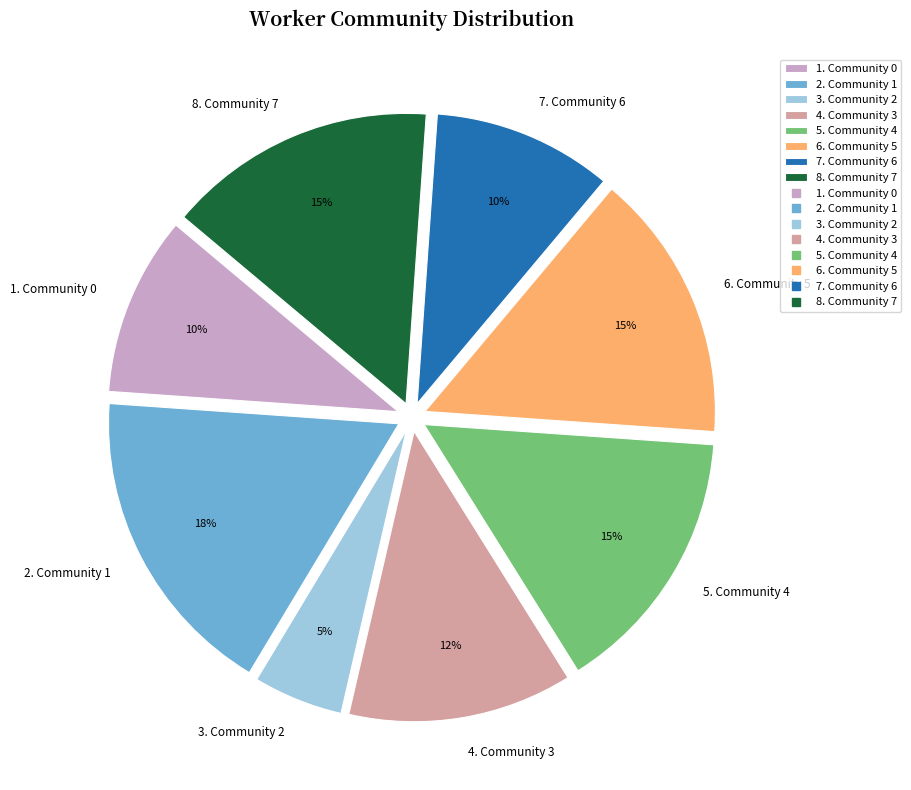

To the nearest percent, what is the difference between the 6. Community 5 and 7. Community 6 slice percentages?

5%